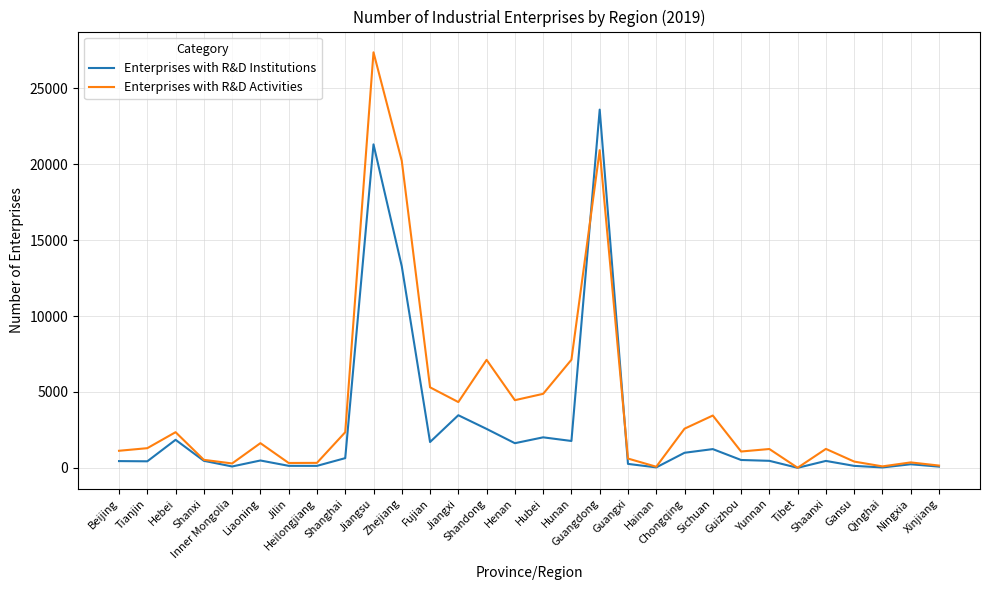

Which series has the widest spread of values?

Enterprises with R&D Activities